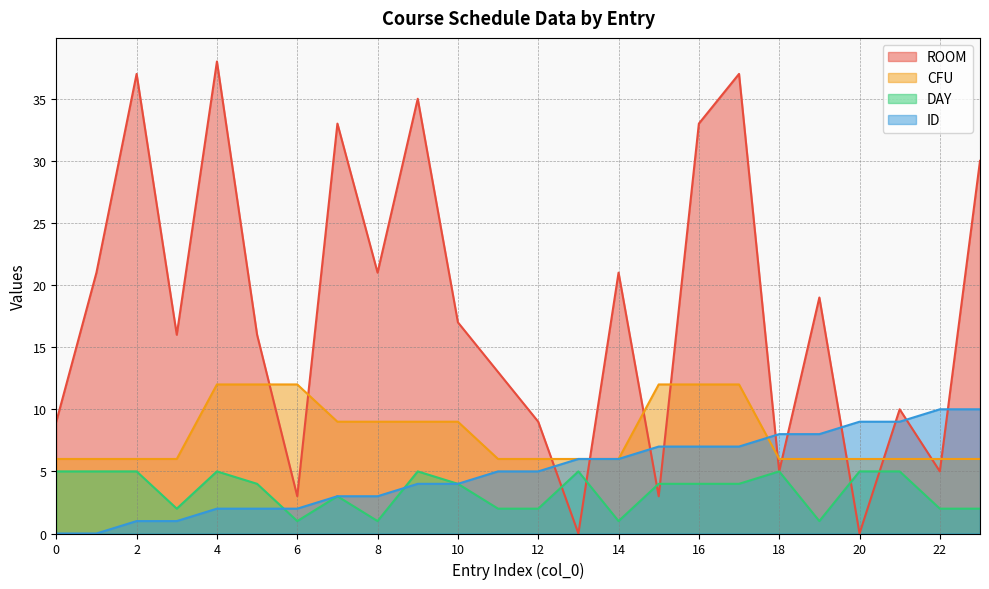

True or false: DAY and CFU cross at least once.

False